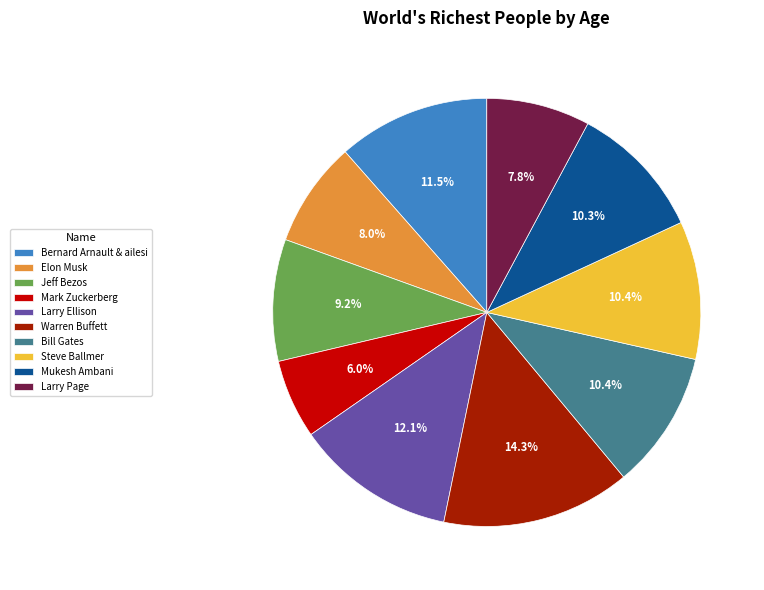

How many slices are in this pie chart?

10